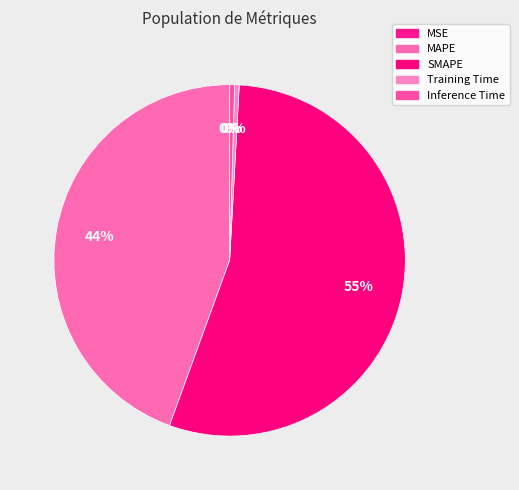

Is there any slice that represents more than half of the pie?

Yes